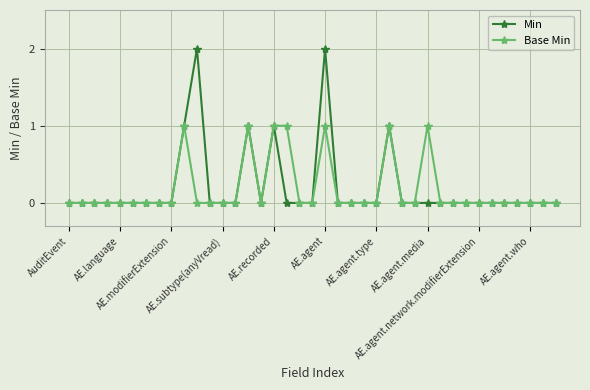

List the series in order of their peak value, highest first.

Min, Base Min